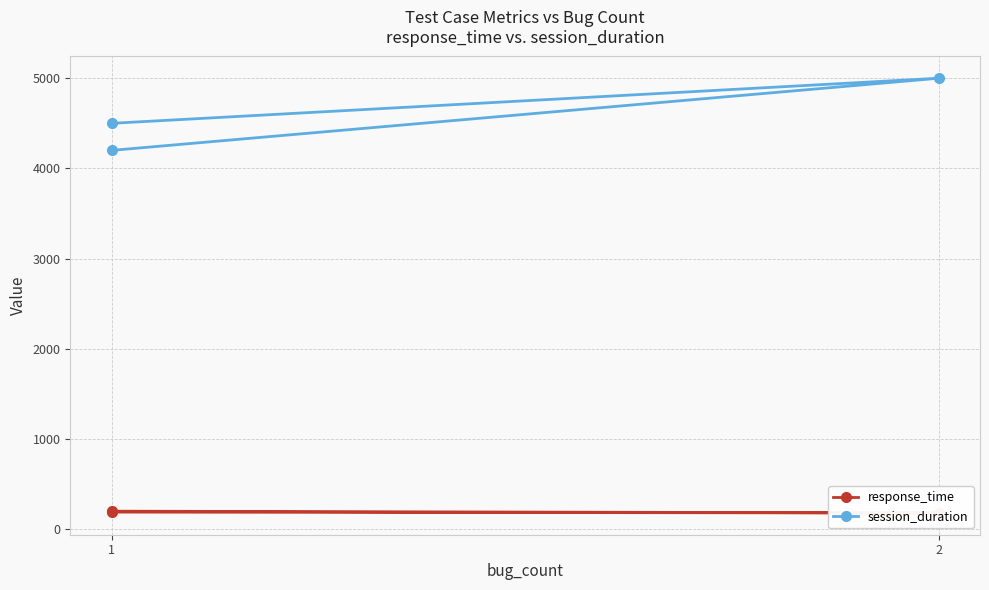

Which has a higher value, 1 or 1?

1